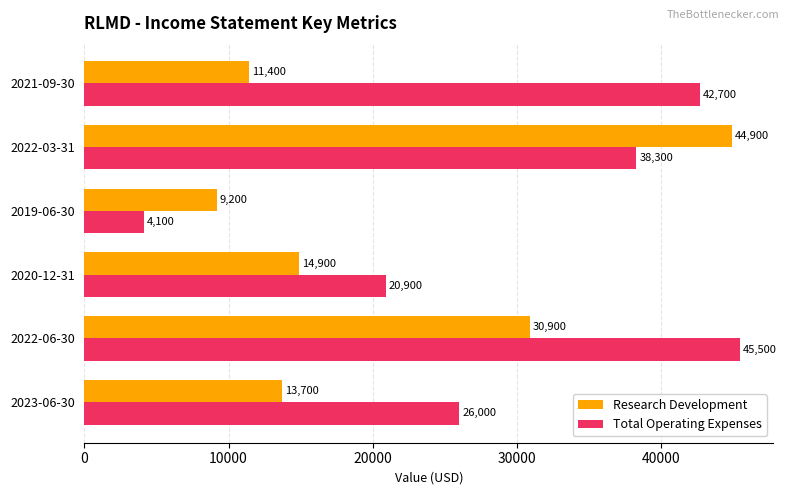

True or false: Research Development has a value of 14900 at 2020-12-31.

True